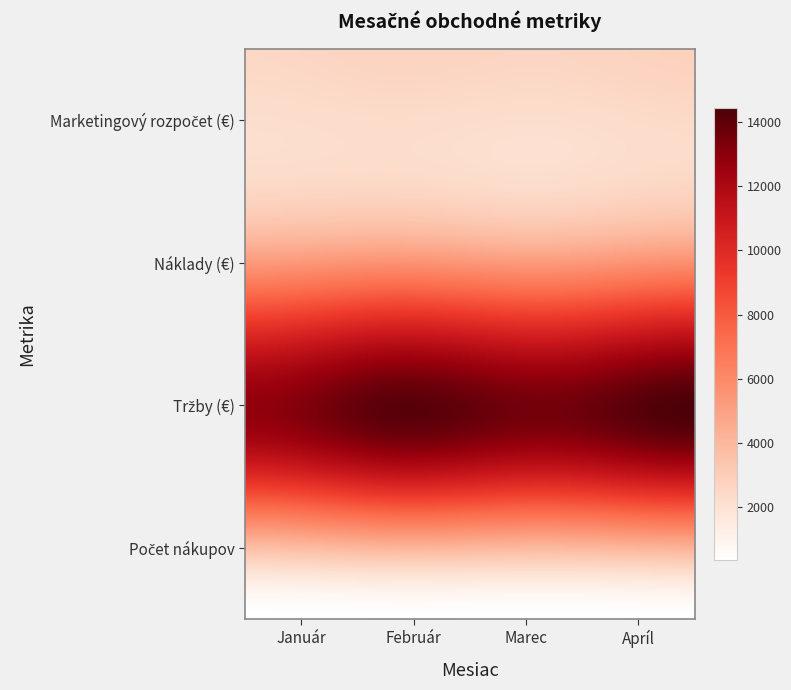

What is the sum of the Tržby (€) values at Marec and Január?

25900